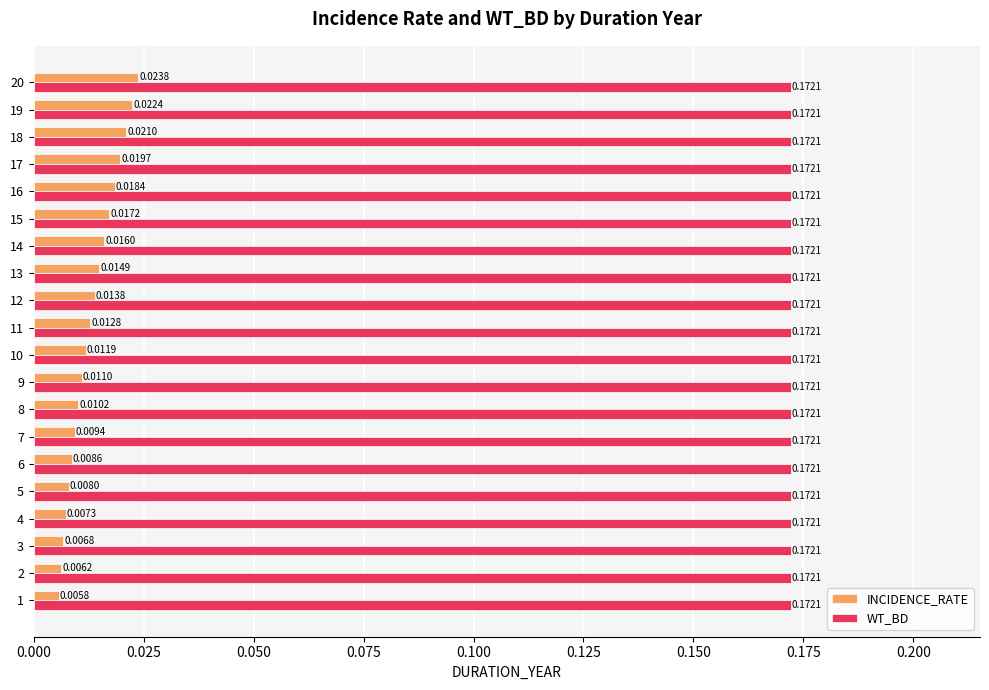

How many data points does each series have?

20